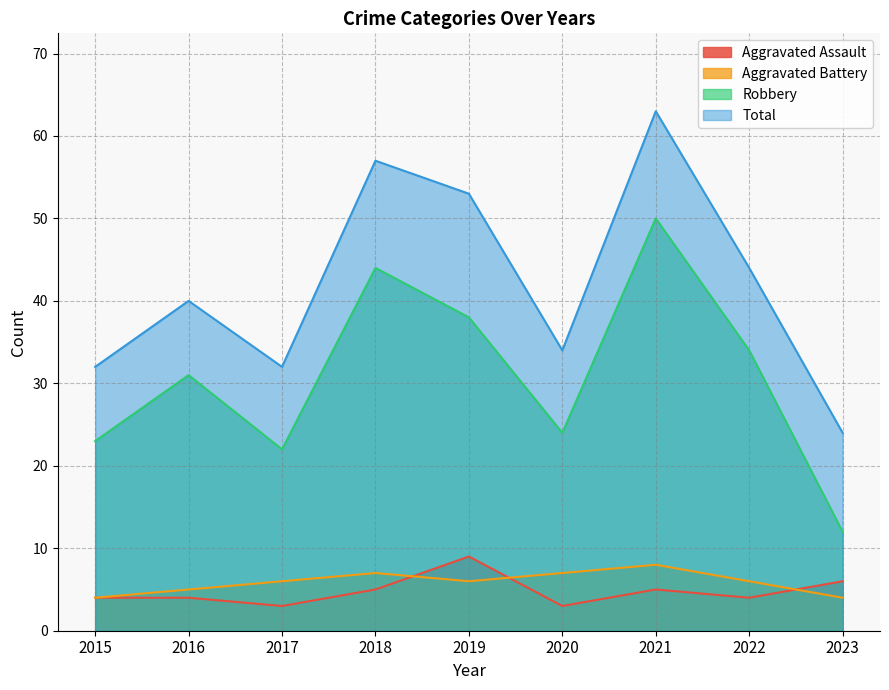

Does the chart display data point markers on the line(s)?

No